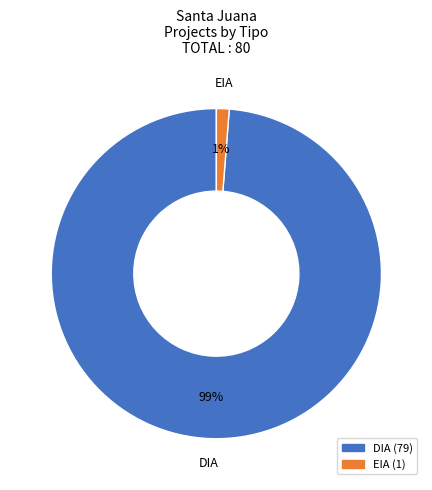

Which has a higher value, DIA or EIA?

DIA